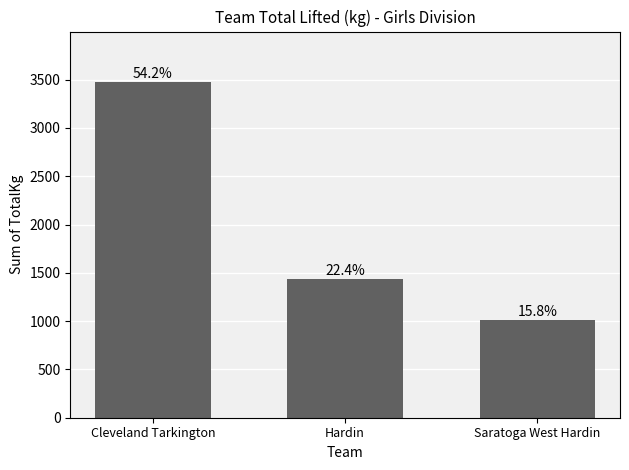

Does the chart contain any negative values?

No